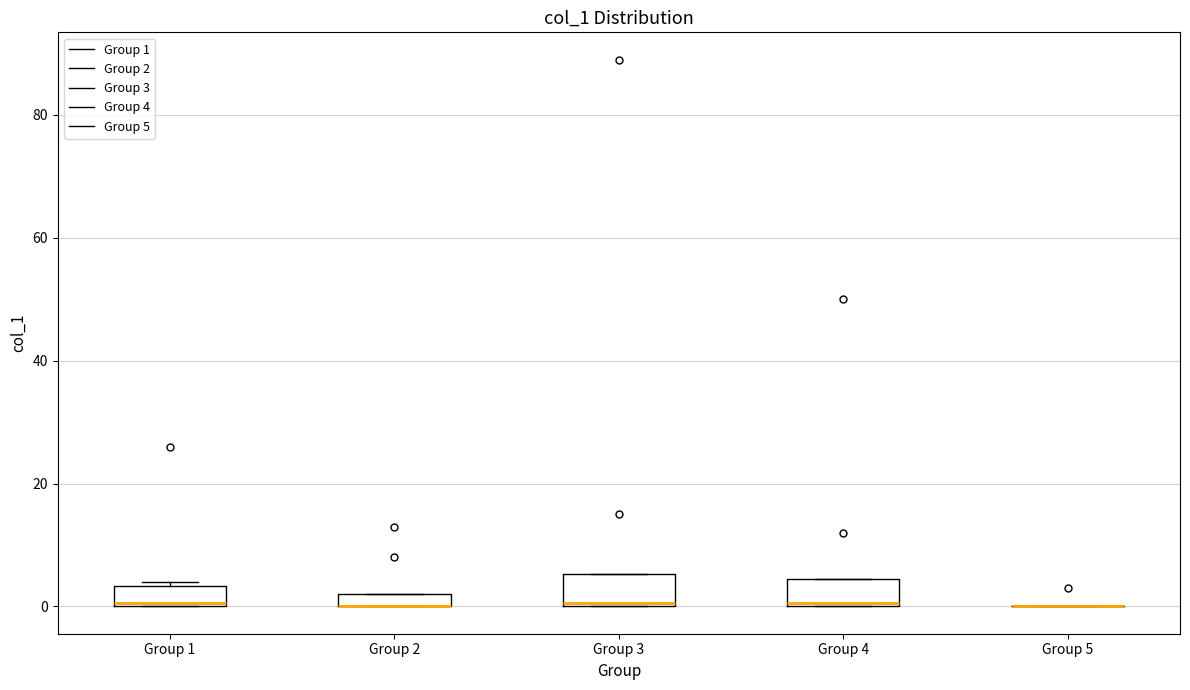

Where is the upper edge of the box for Group 3 on the y-axis? The values are not printed on the chart, so give them approximately, as read against the axis.

6